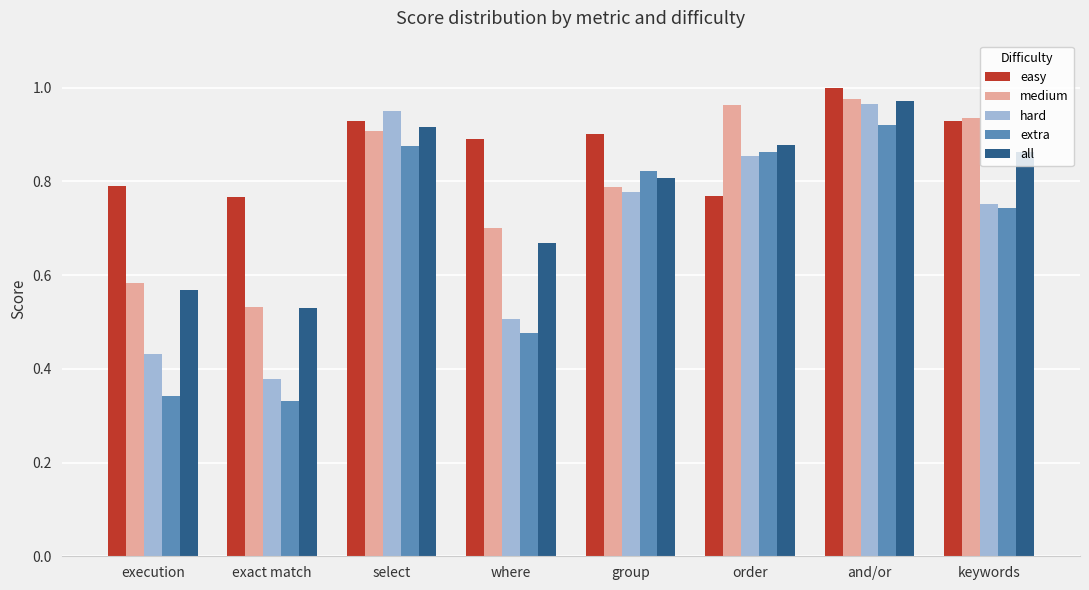

At how many categories does at least one series exceed 0?

8